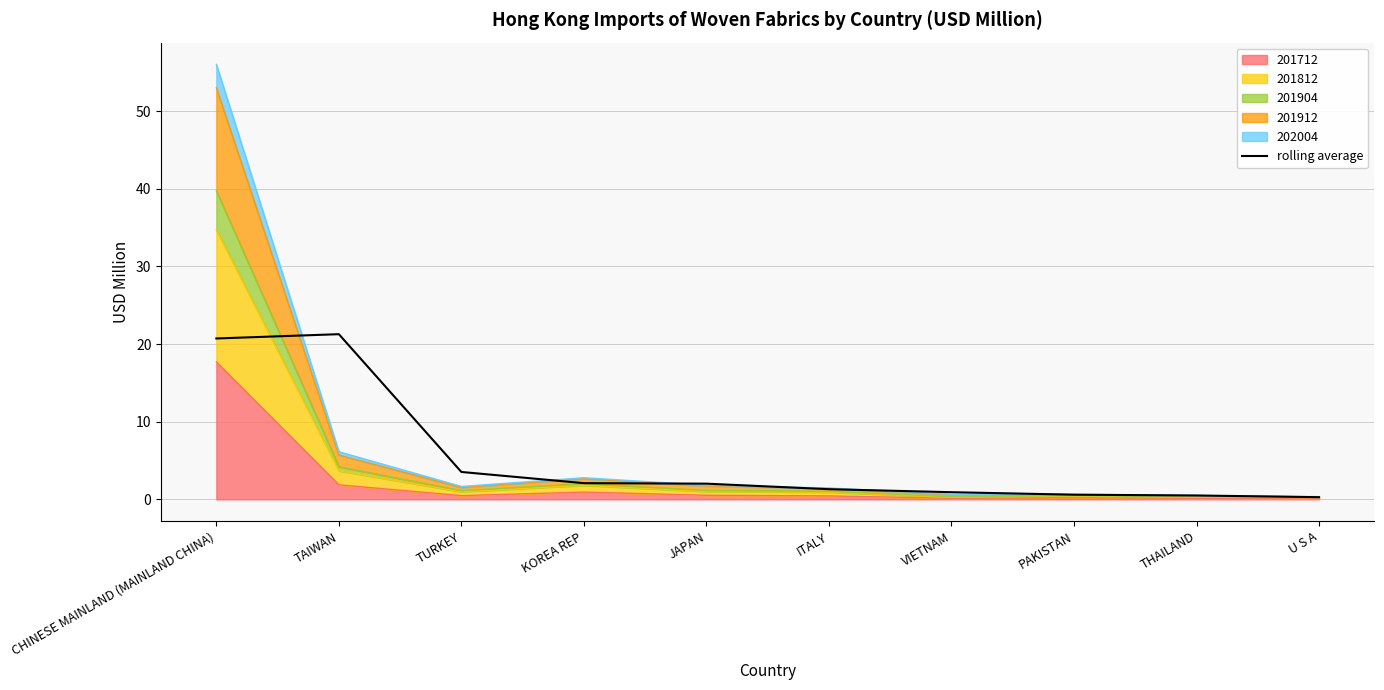

Reading right to left, list all the values displayed in this chart.

U S A=0.3	THAILAND=0.5	PAKISTAN=0.6	VIETNAM=0.9	ITALY=1.3	JAPAN=2.0	KOREA REP=2.1	TURKEY=3.5	TAIWAN=21.3	CHINESE MAINLAND (MAINLAND CHINA)=20.7